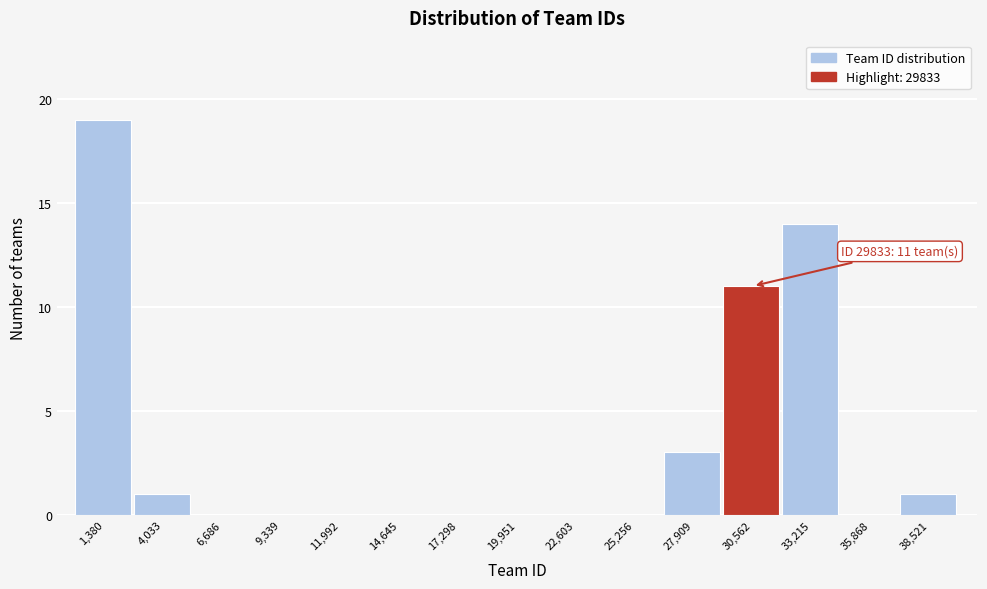

Over which range of the x-axis is the bar tallest?

0 to 2500